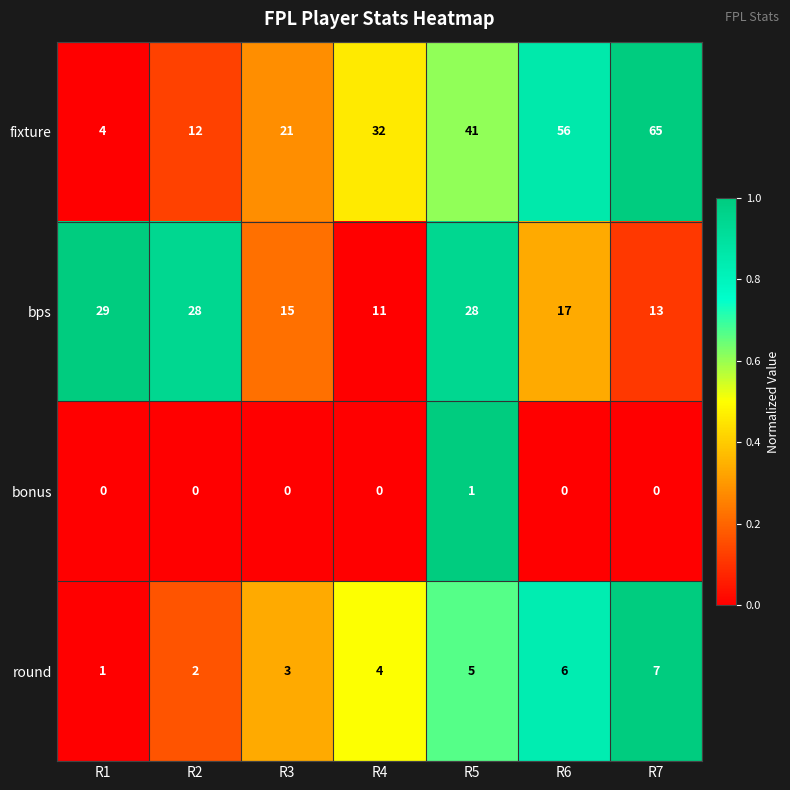

At how many categories does at least one series exceed 0?

7